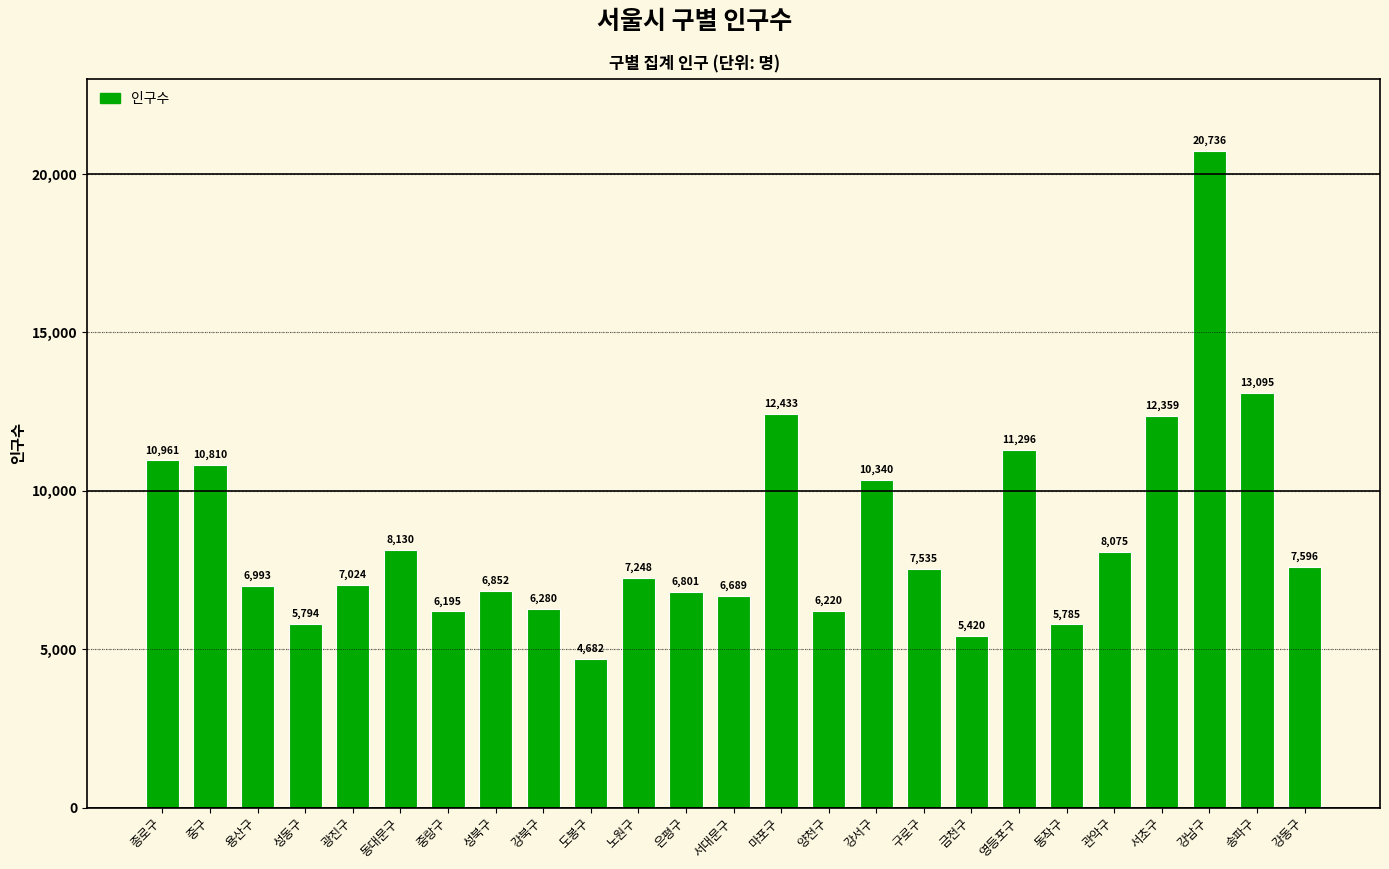

What is the difference between the maximum and minimum values?

16054